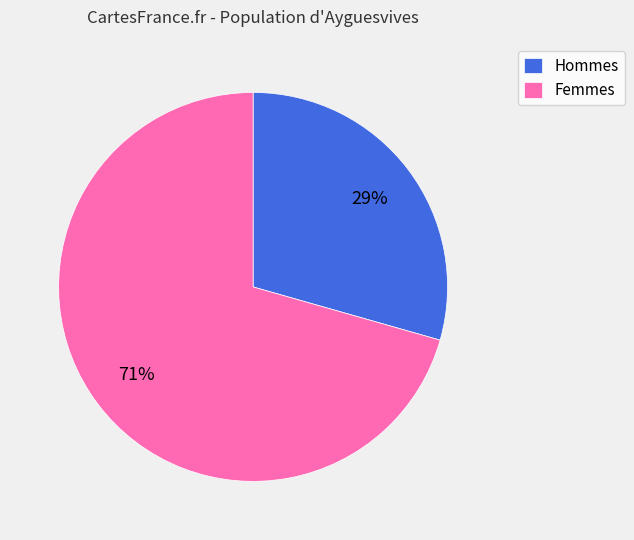

How many slices are in this pie chart?

2